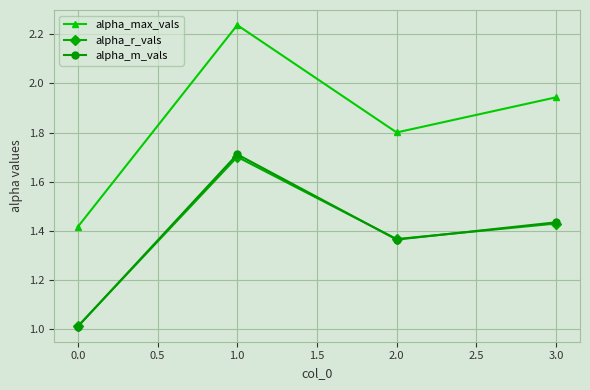

List the labels in order of alpha_m_vals value, largest first.

1.0, 3.0, 2.0, 0.0